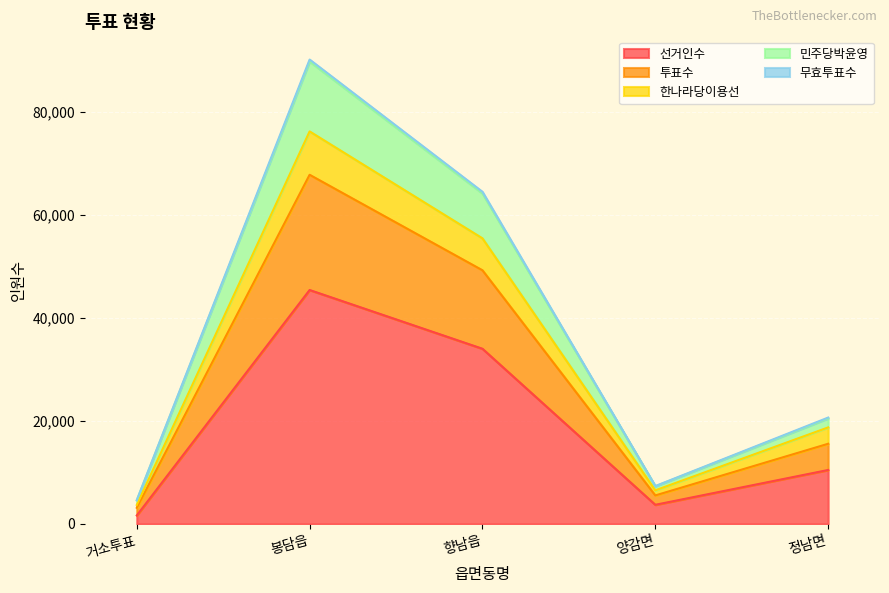

True or false: 한나라당이용선 and 선거인수 intersect in this chart.

False